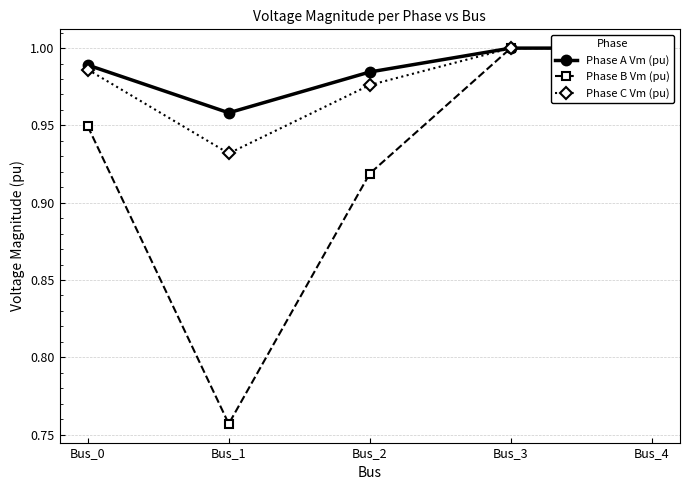

What is the average value of the Phase C Vm (pu) series?

1.0